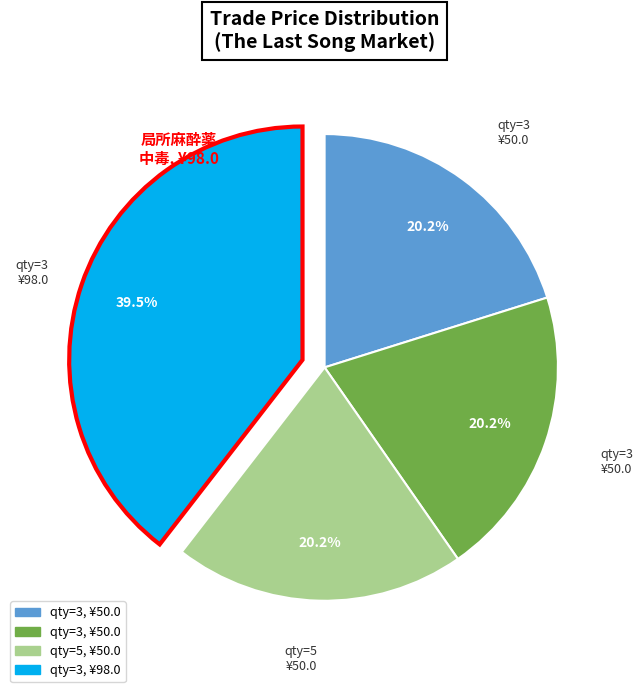

Is there a majority slice in this chart?

No